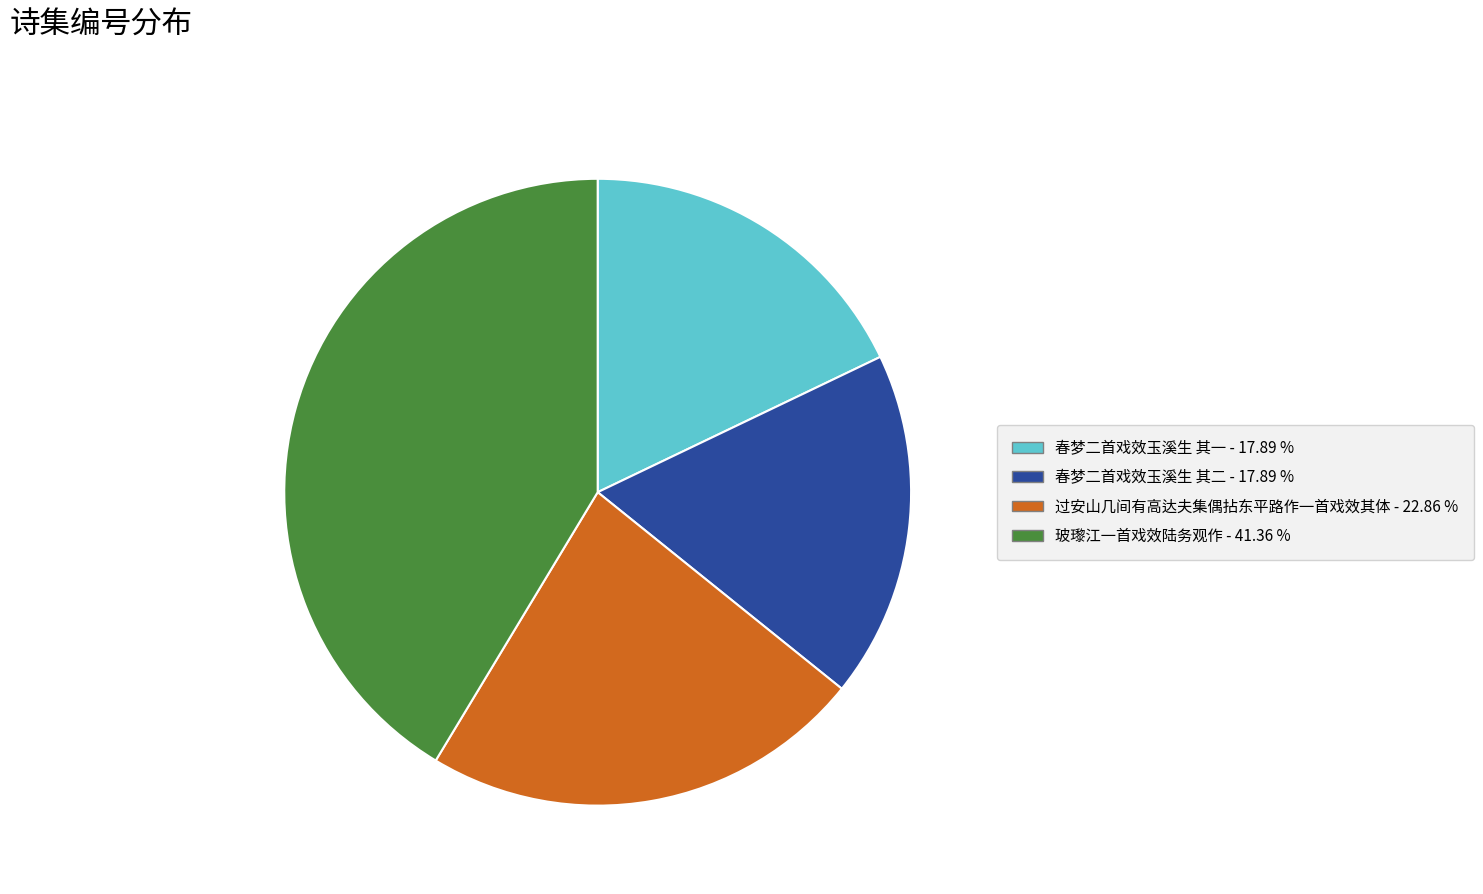

Does any single category account for the majority?

No